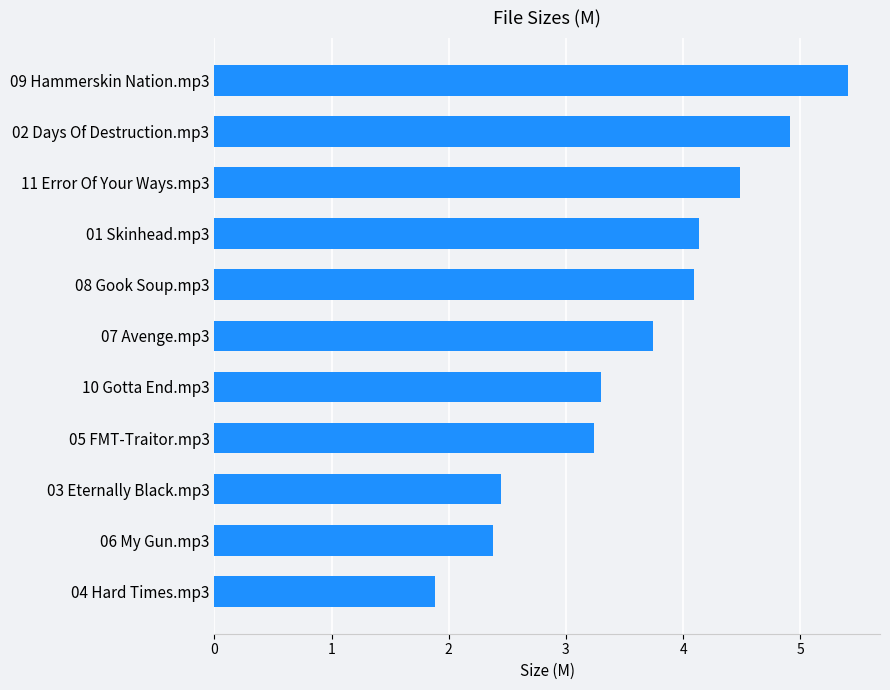

Reading bottom to top, extract all data points from this chart.

1.9	2.4	2.5	3.2	3.3	3.7	4.1	4.1	4.5	4.9	5.4